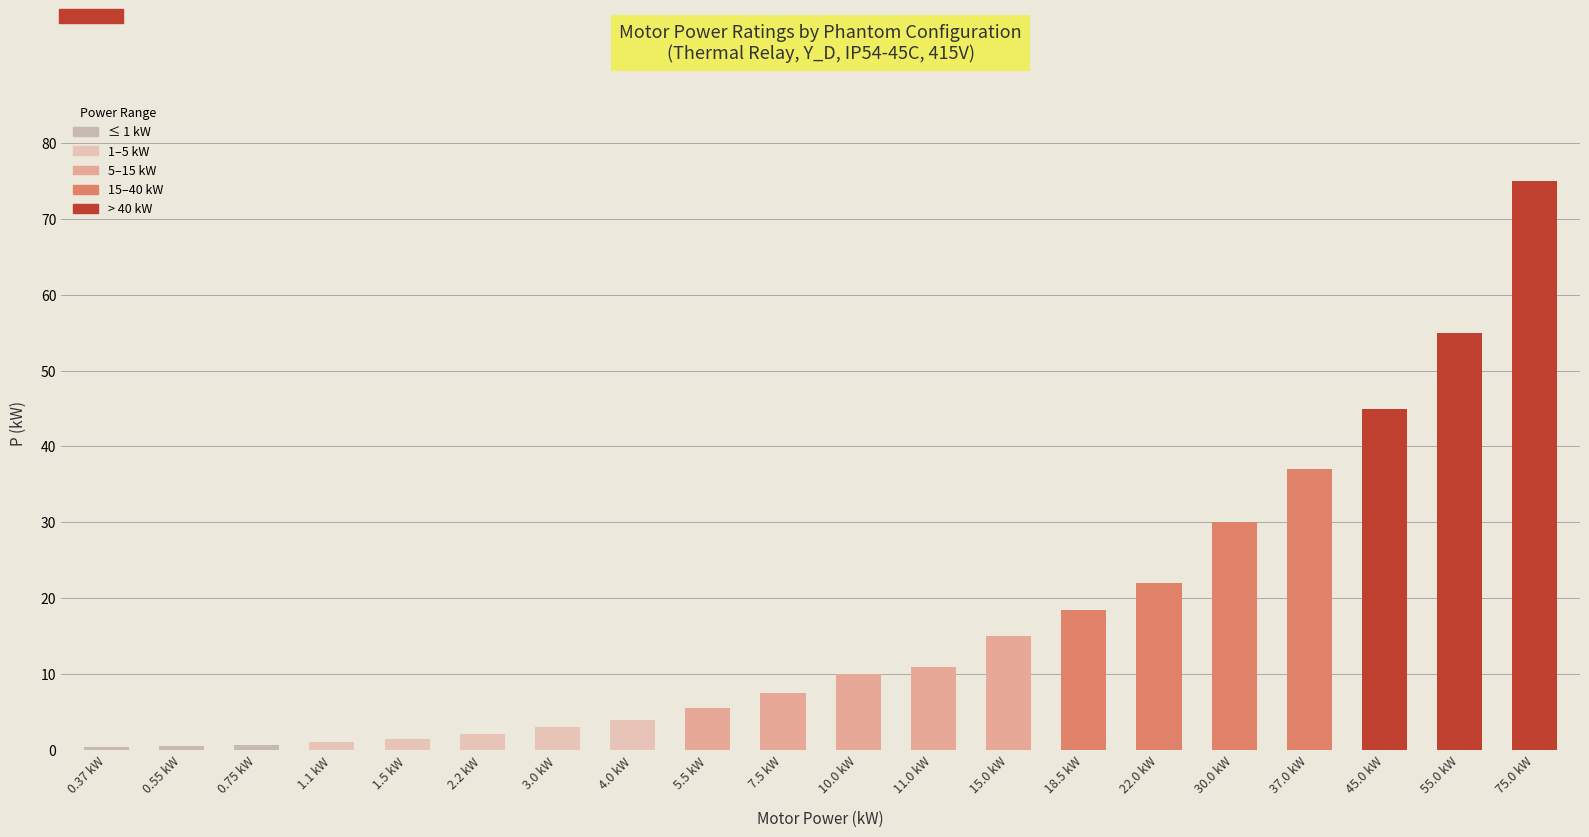

Is it true that the value at 55.0 kW is 55.0?

True